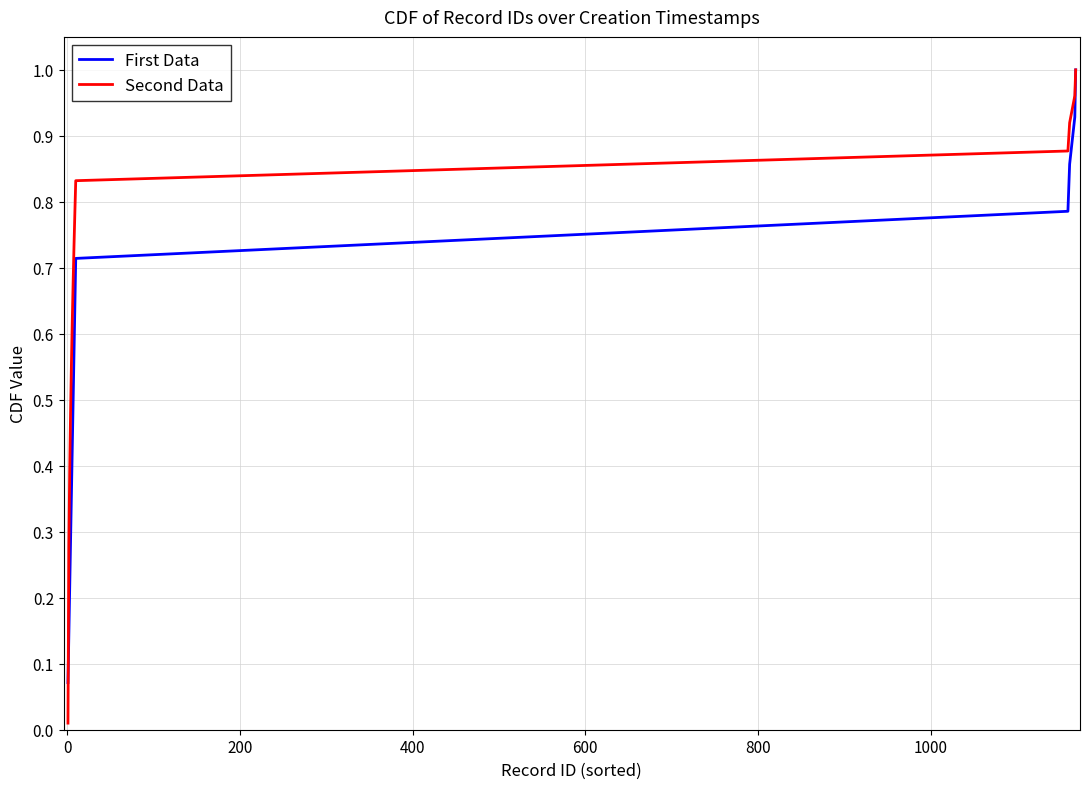

Which series has the largest total across all categories?

Second Data